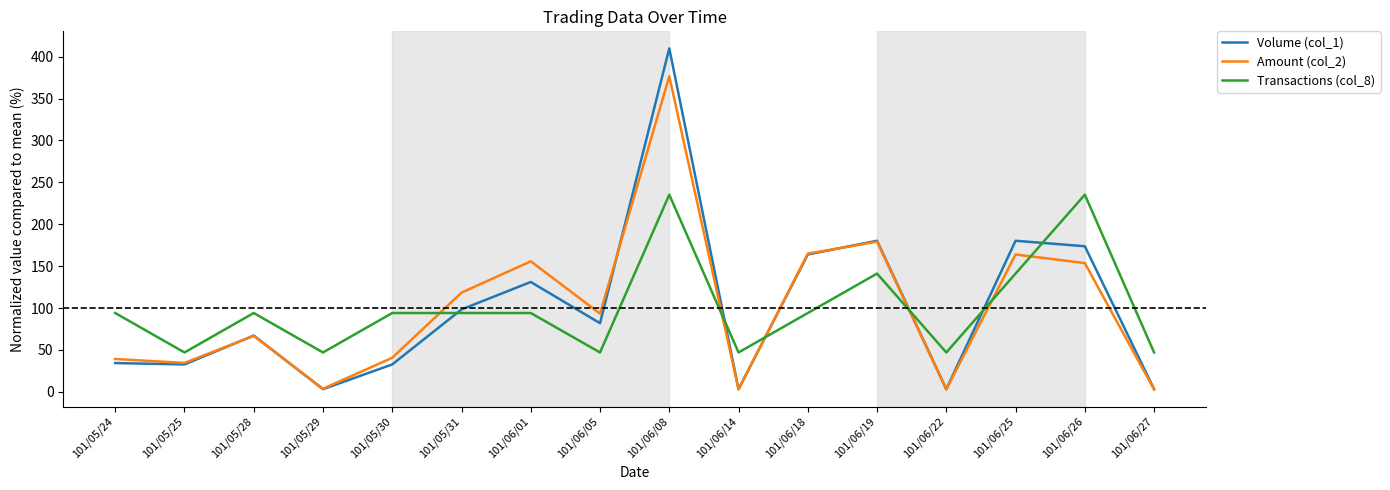

Is it true that Transactions (col_8) equals 131.7 at 101/06/26?

False